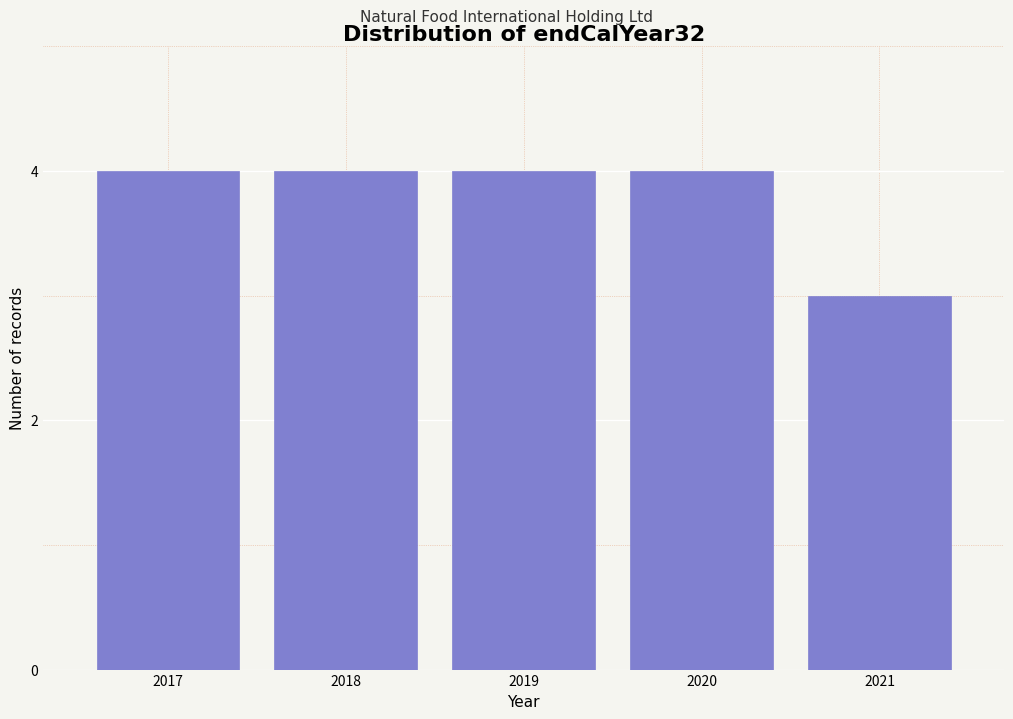

Reading left to right, extract all data points from this chart.

2017=4	2018=4	2019=4	2020=4	2021=3